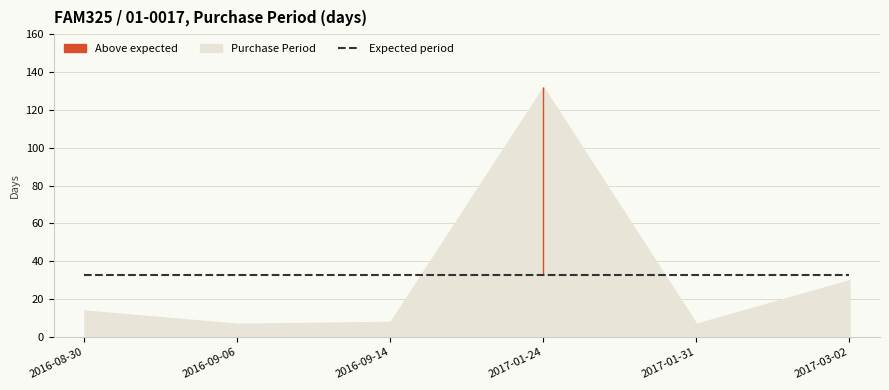

List the labels in order of value, largest first.

2017-01-24, 2017-03-02, 2016-08-30, 2016-09-14, 2016-09-06, 2017-01-31